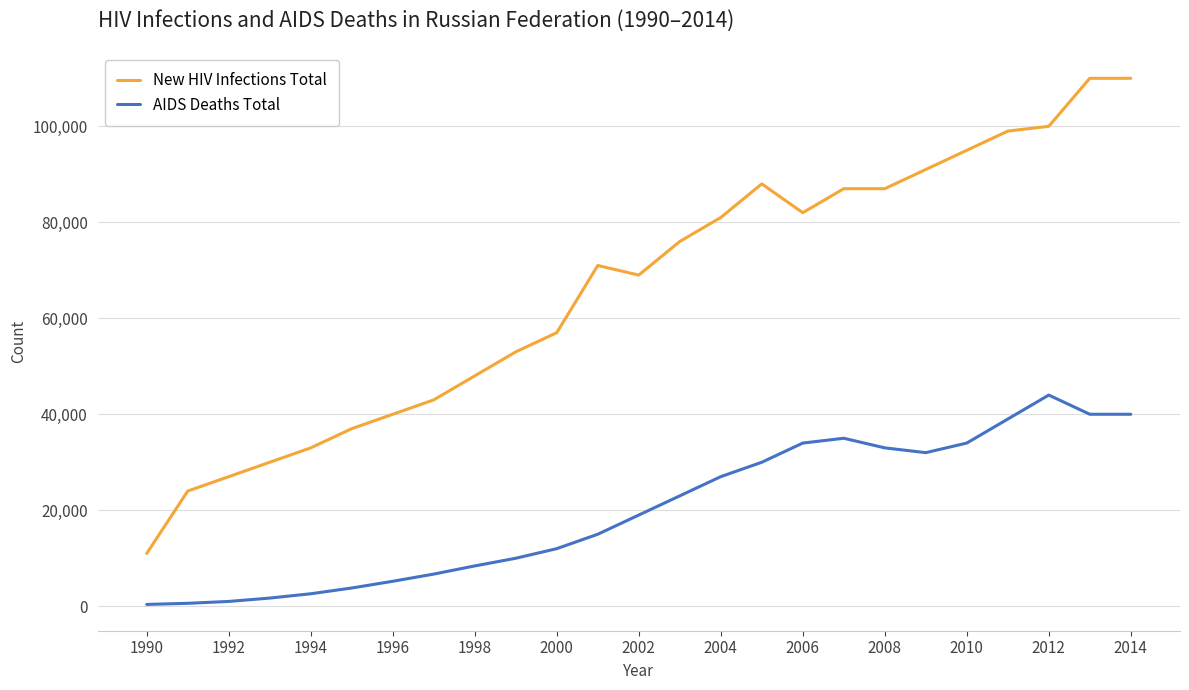

List the series in order of their overall mean, lowest first.

AIDS Deaths Total, New HIV Infections Total